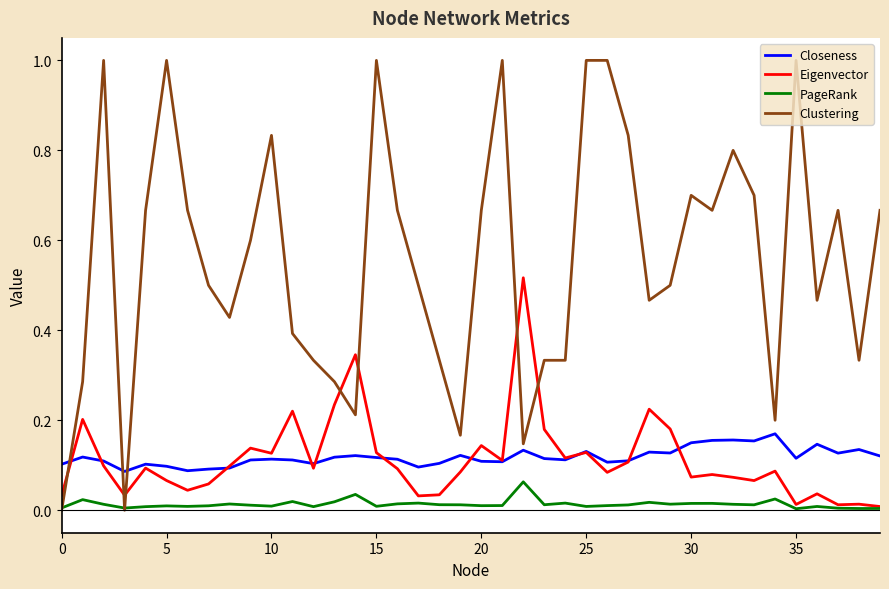

True or false: PageRank and Closeness intersect in this chart.

False